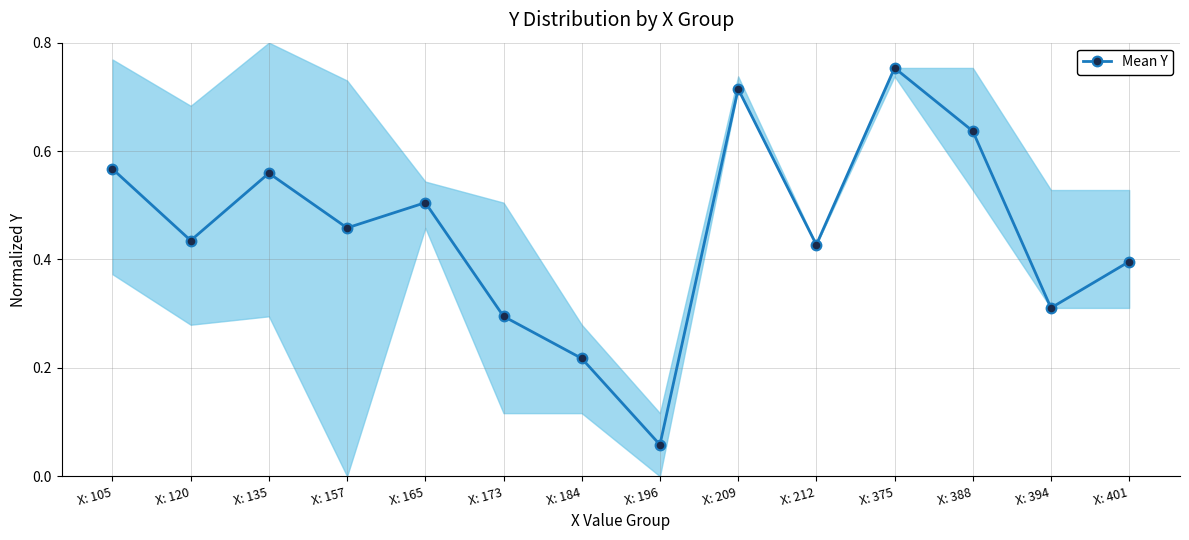

What is the sum of all values?

6.3